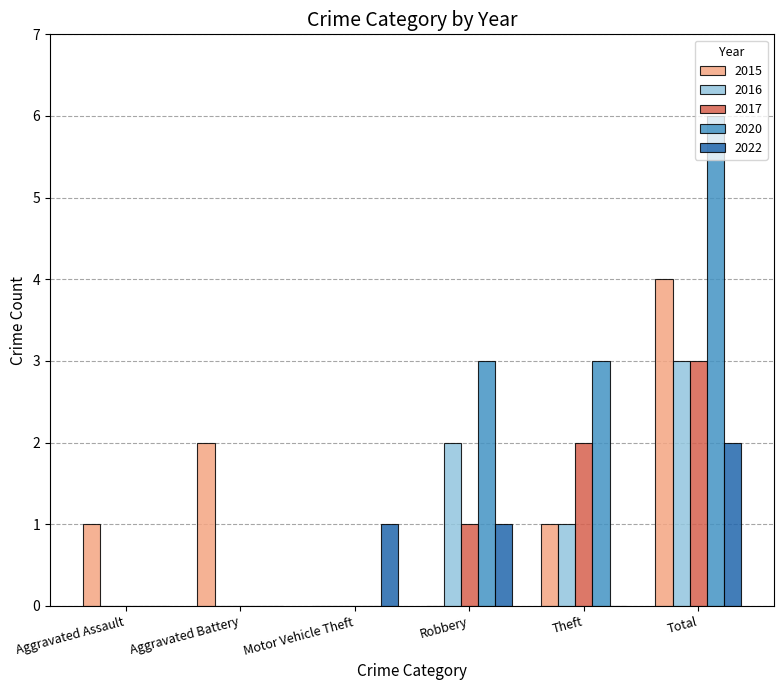

How many series are shown in this chart?

5